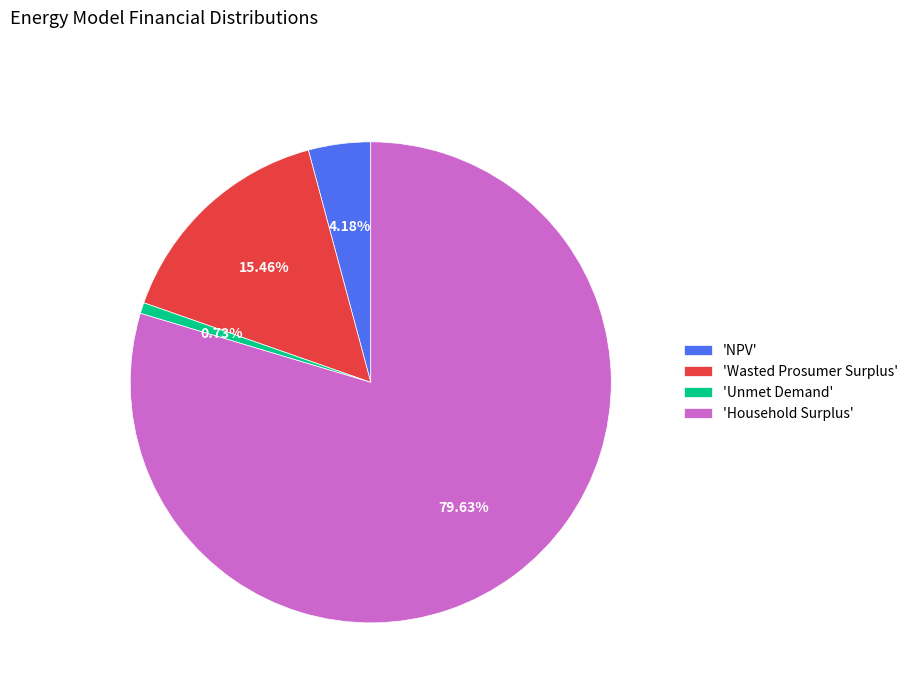

Between 'Household Surplus' and 'Wasted Prosumer Surplus', which is larger?

'Household Surplus'